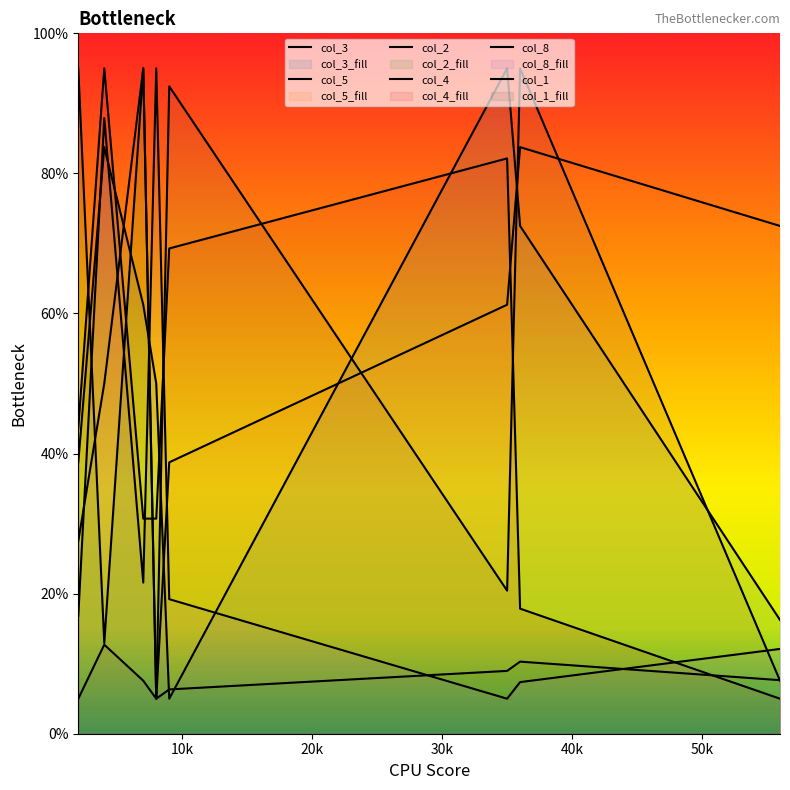

Is the value of col_5 at 9 greater than the value of col_1 at 7?

Yes